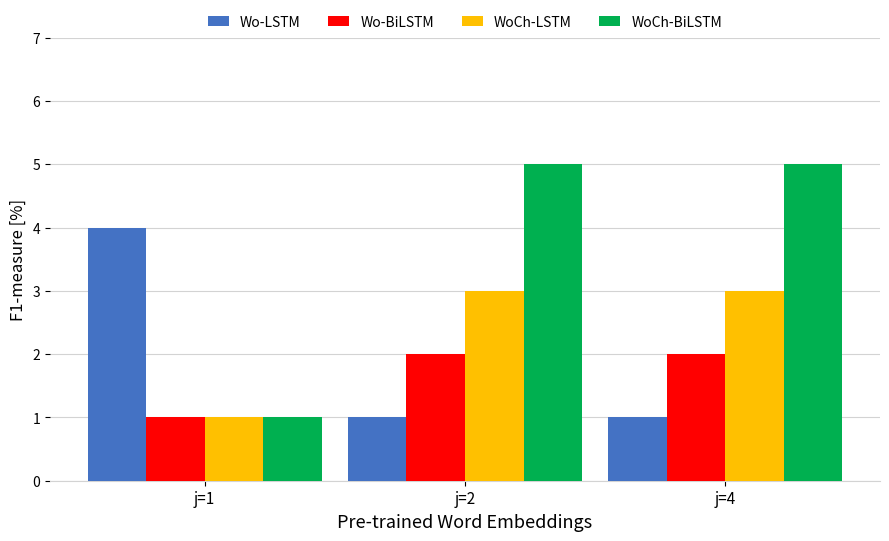

Is it true that Wo-BiLSTM equals 2 at j=4?

True